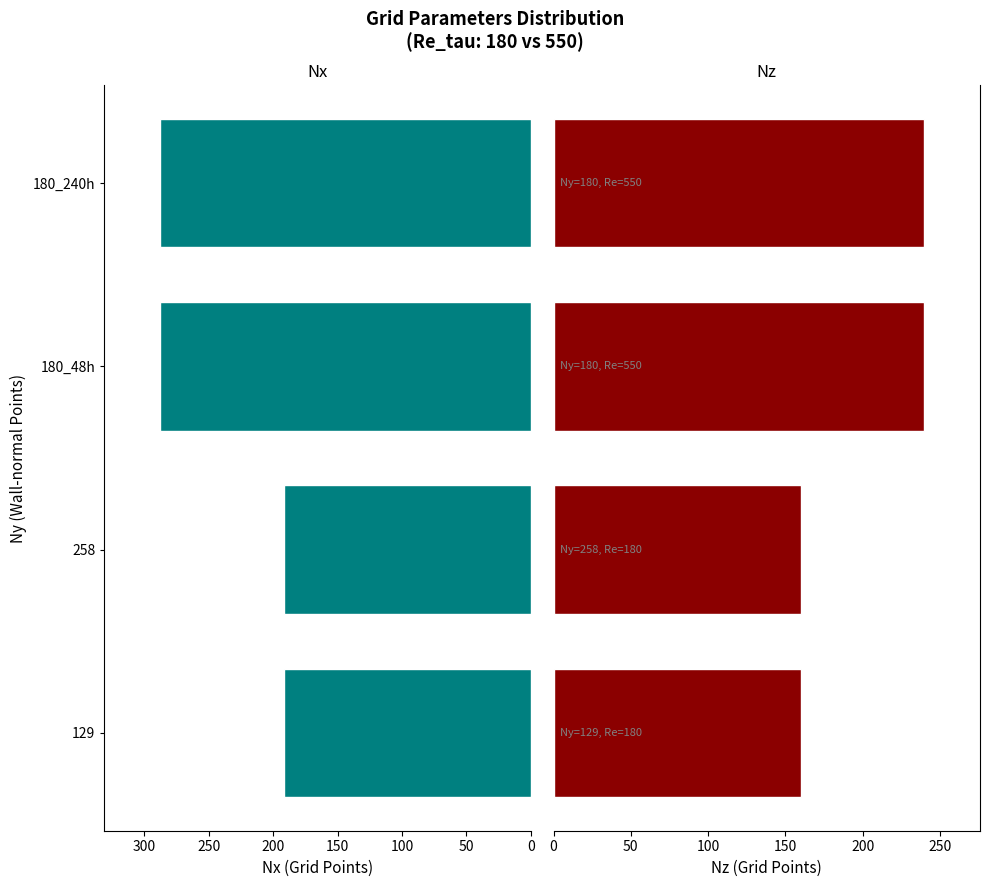

How many bars are there in total?

8